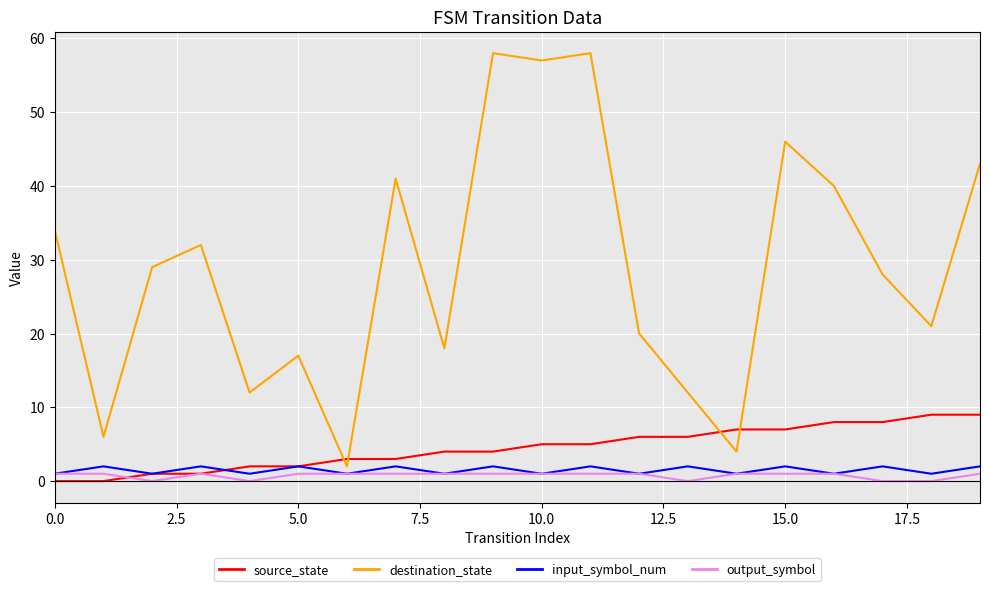

Which series has the widest spread of values?

destination_state